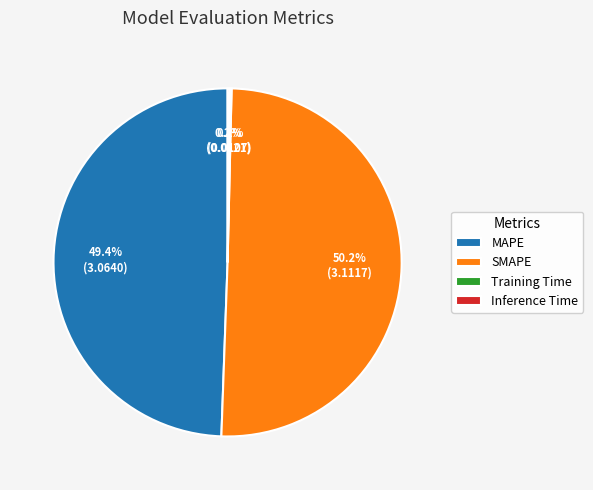

Does MAPE account for over 50% of the chart?

No